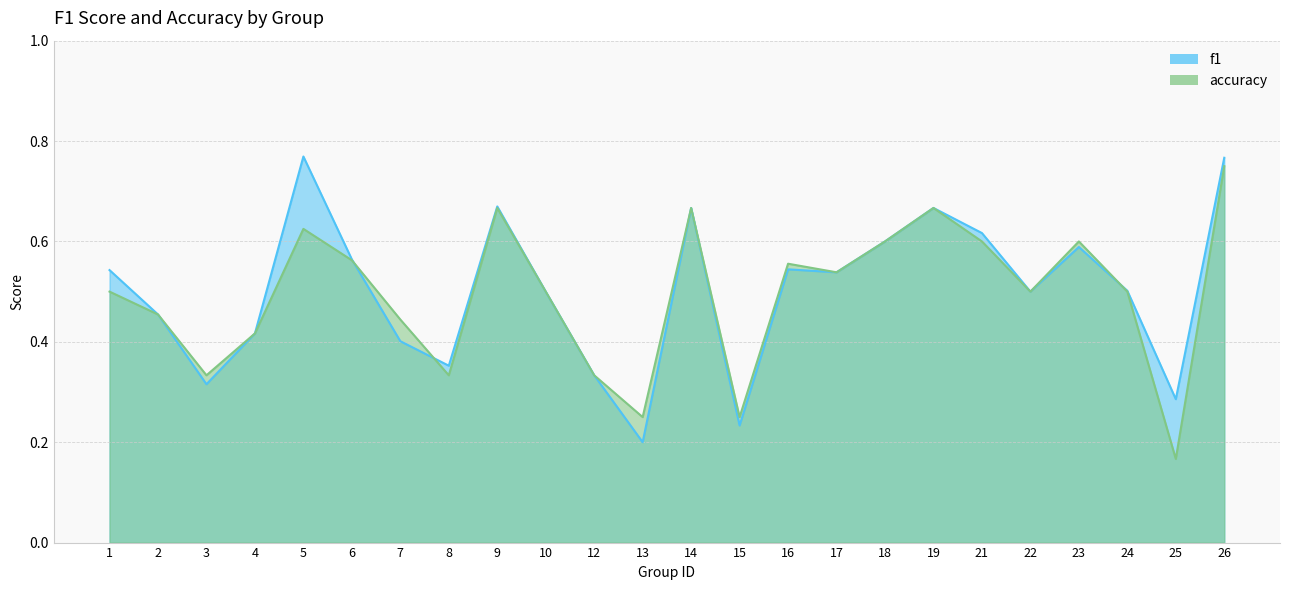

Count the accuracy values in the range 0 to 1.

24